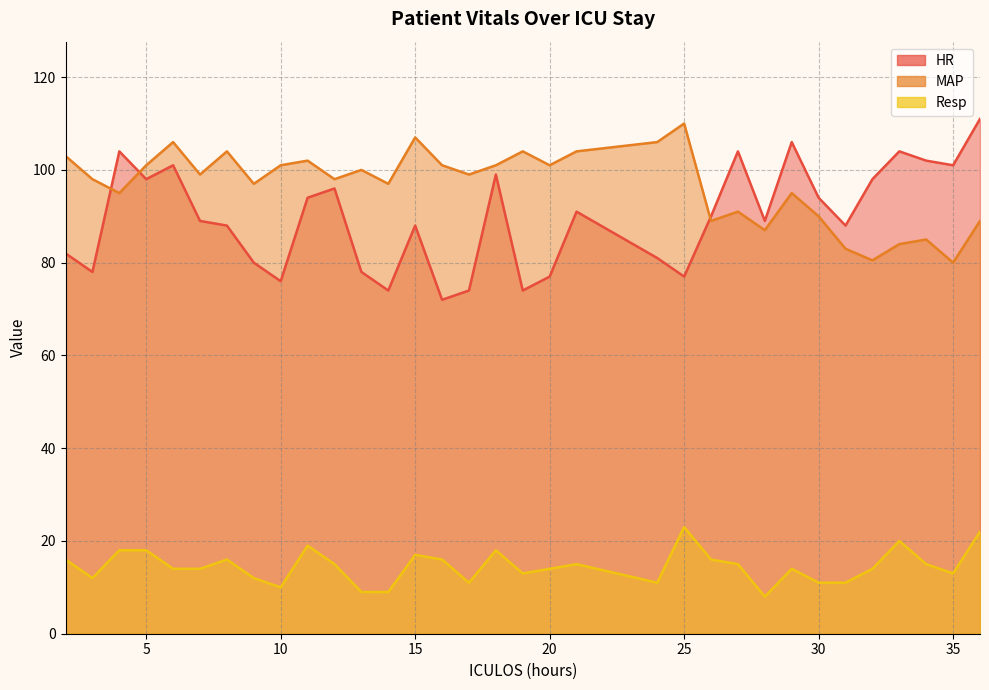

True or false: Resp and MAP intersect in this chart.

False